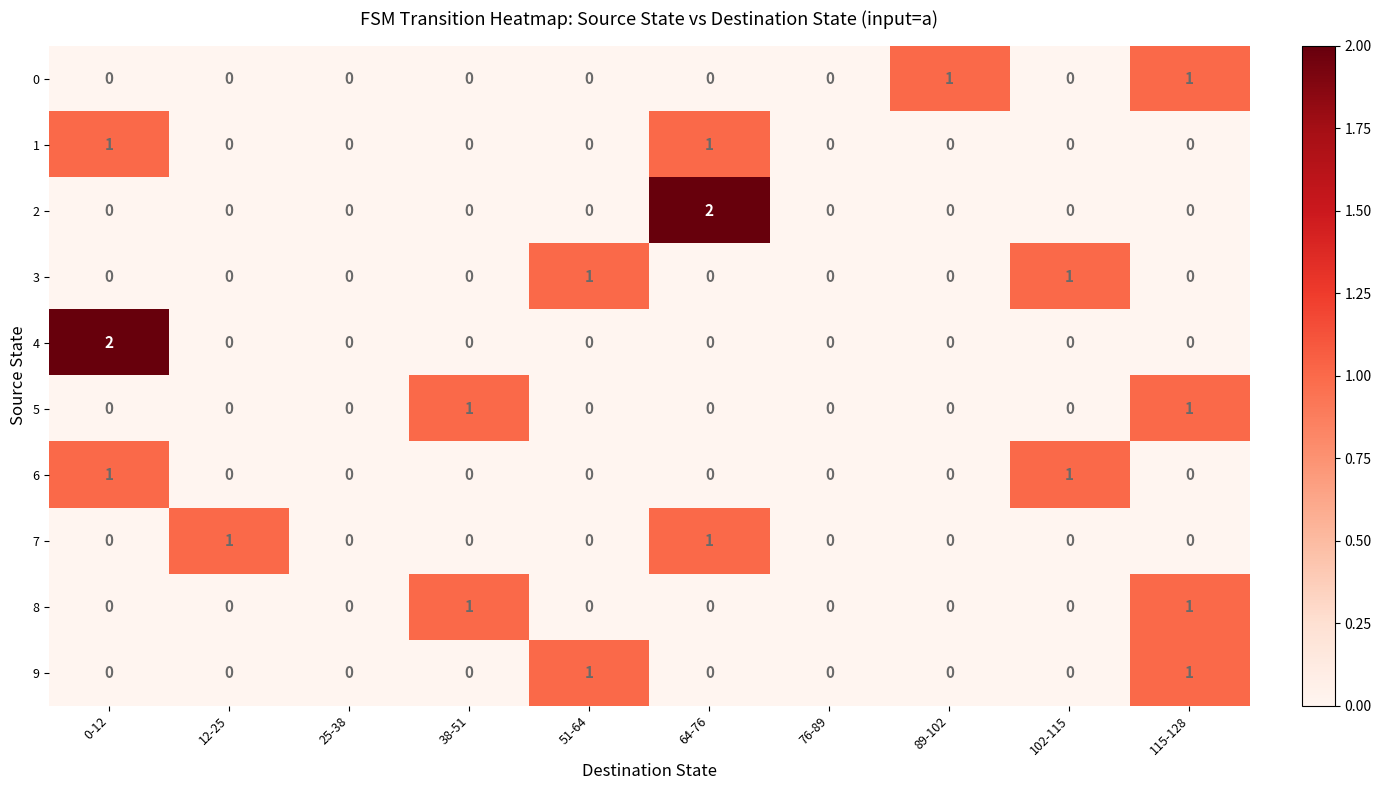

Is it true that 4 equals 0 at 76-89?

True